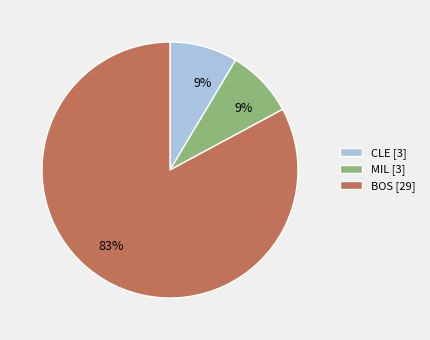

Which has a higher value, CLE or BOS?

BOS